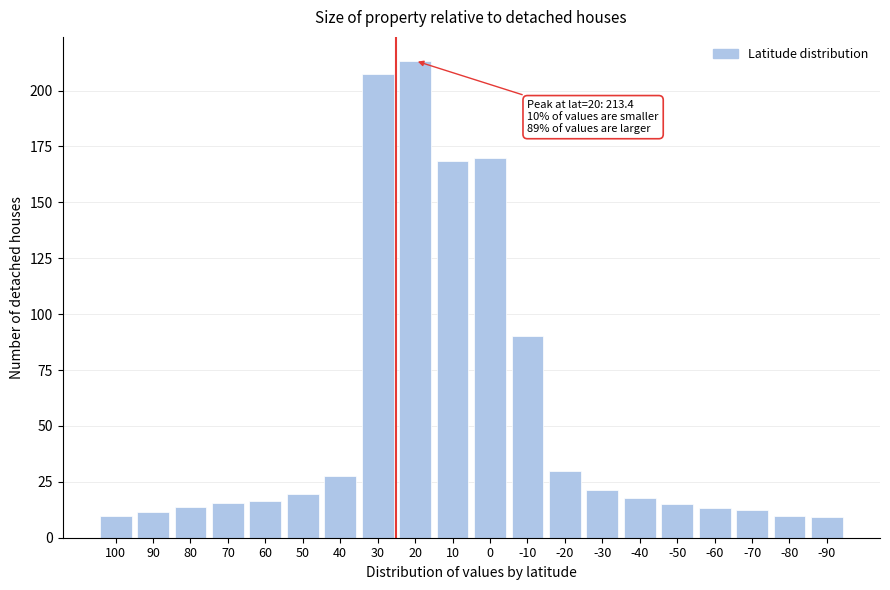

At which label is the value closest to 111?

-10